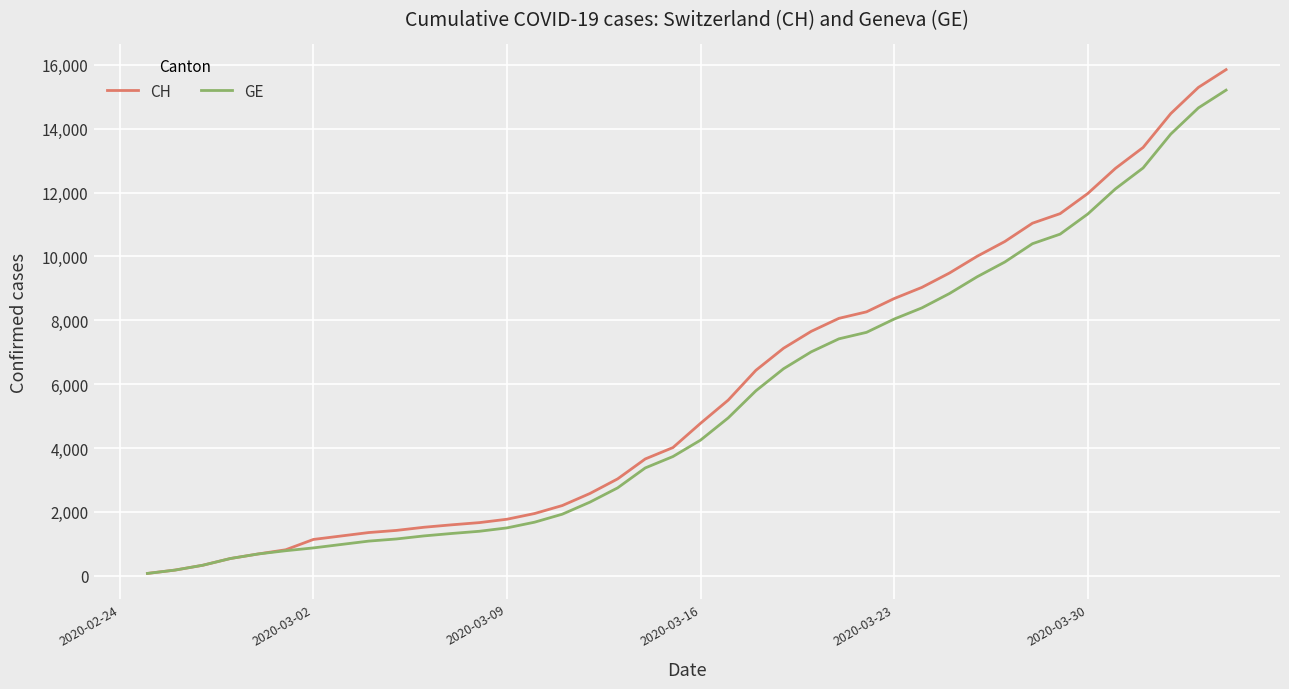

What is the lowest value of the GE series?

73